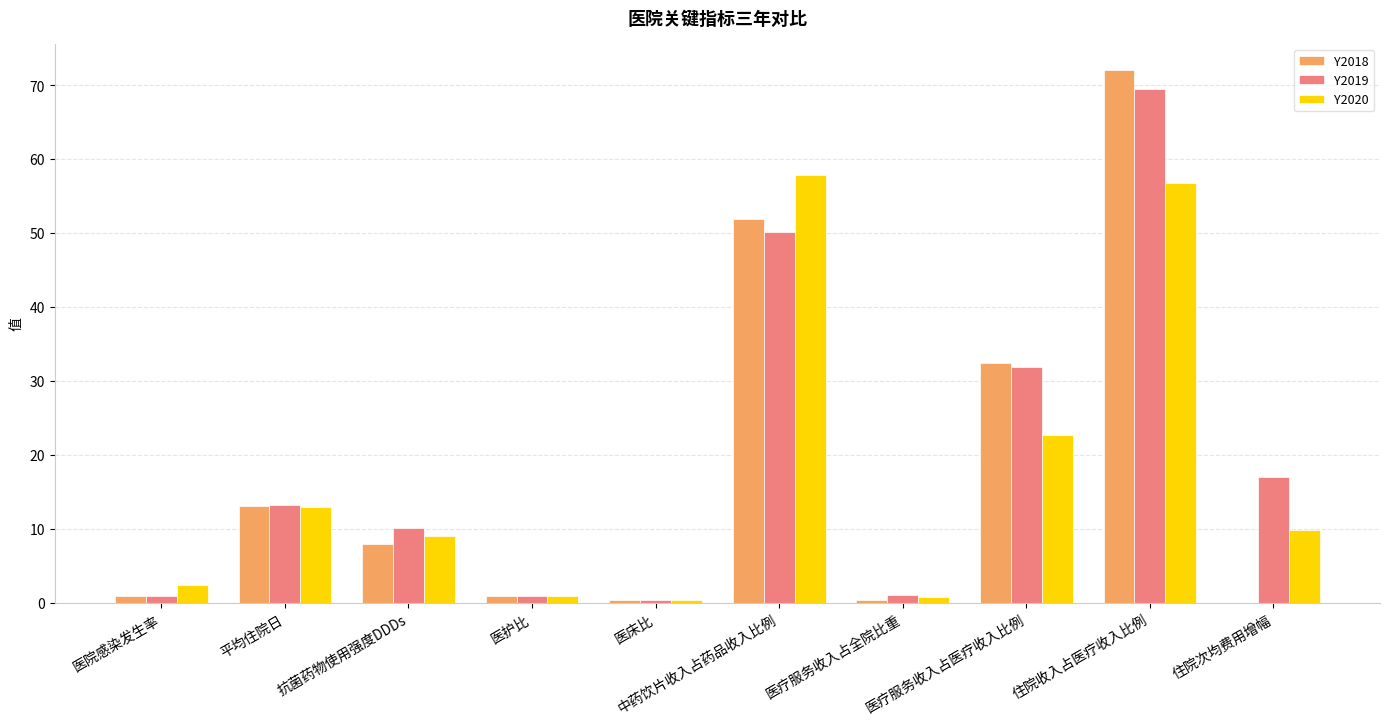

True or false: Y2020 has a value of 56.8 at 住院收入占医疗收入比例.

True